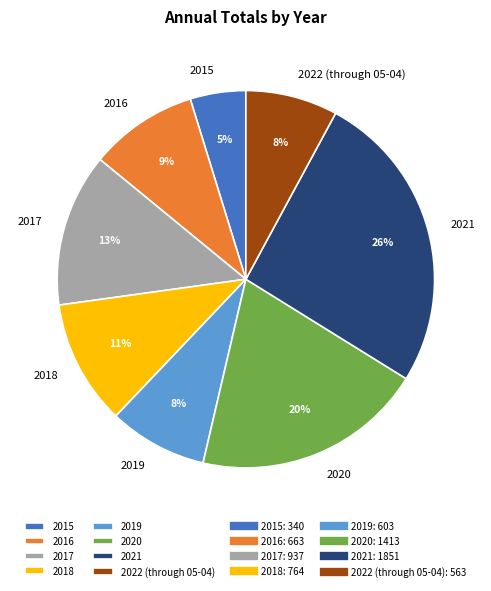

Do 2017 and 2020 together represent more than half of the pie?

No